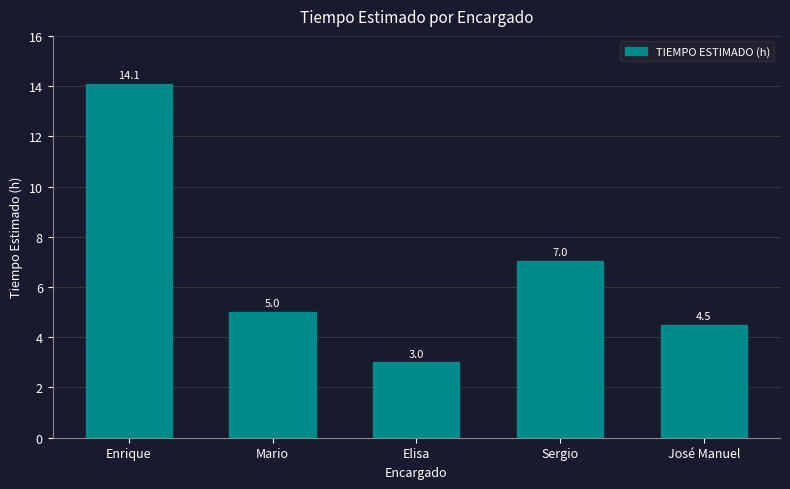

What is the smallest value displayed?

3.0